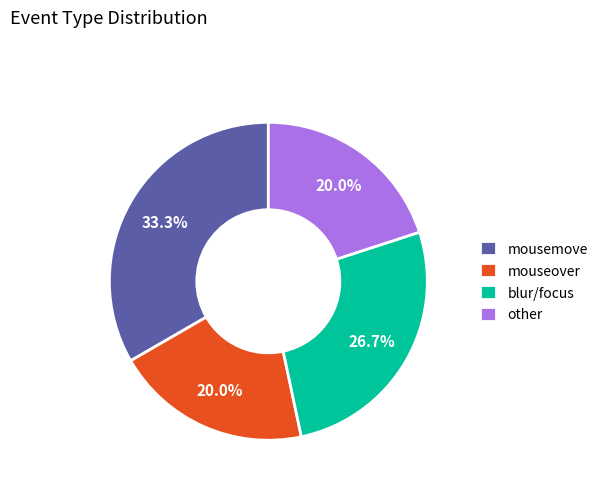

Is there a majority slice in this chart?

No